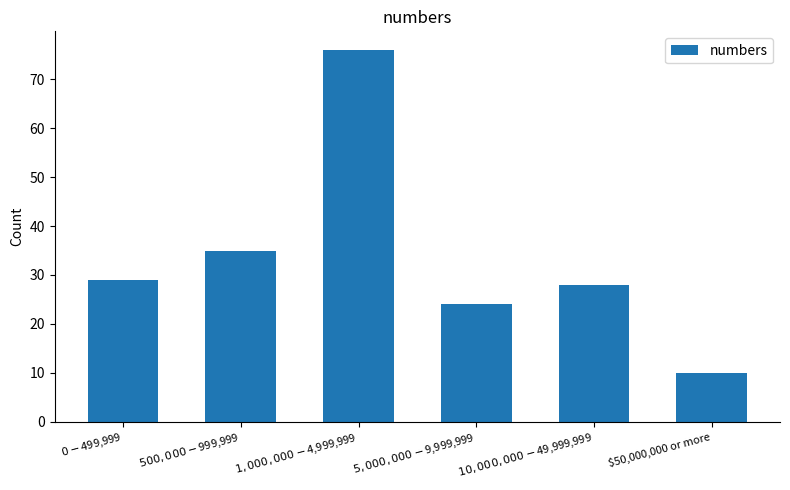

List the labels in order of value, smallest first.

$50,000,000 or more, $5,000,000 - $9,999,999, $10,000,000 - $49,999,999, $0 - $499,999, $500,000 - $999,999, $1,000,000 - $4,999,999